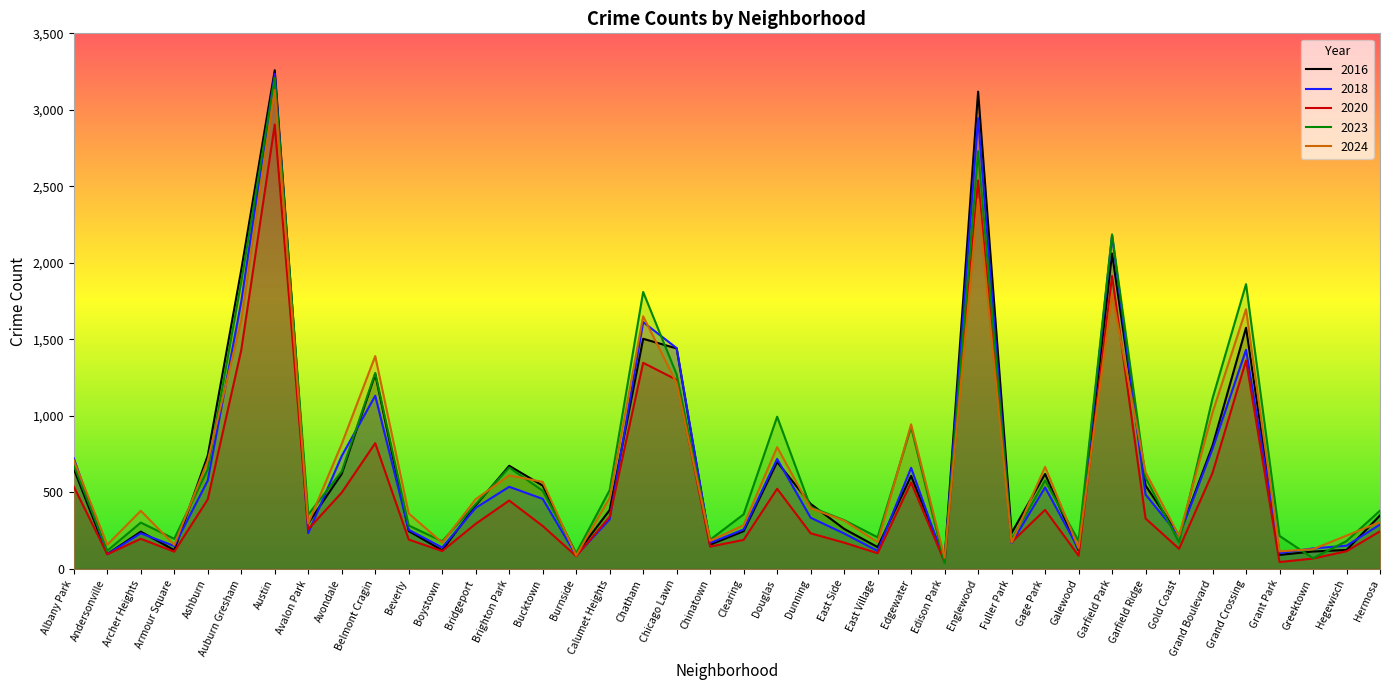

Which series ends up on top after the final intersection of 2023 and 2020?

2023